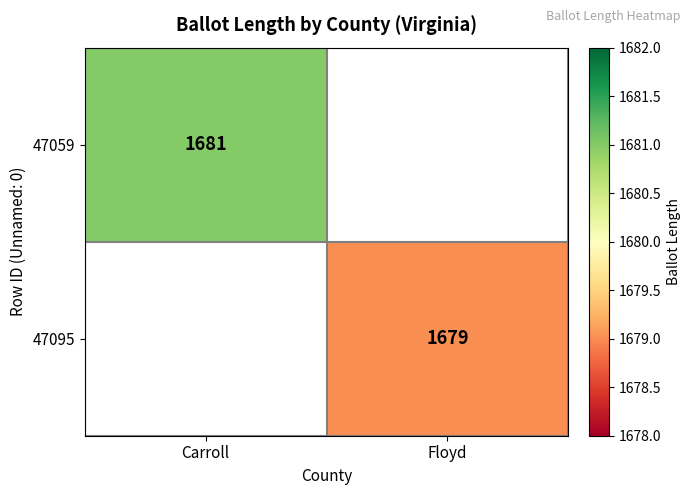

Is it true that 47059 equals 1681 at Carroll?

True